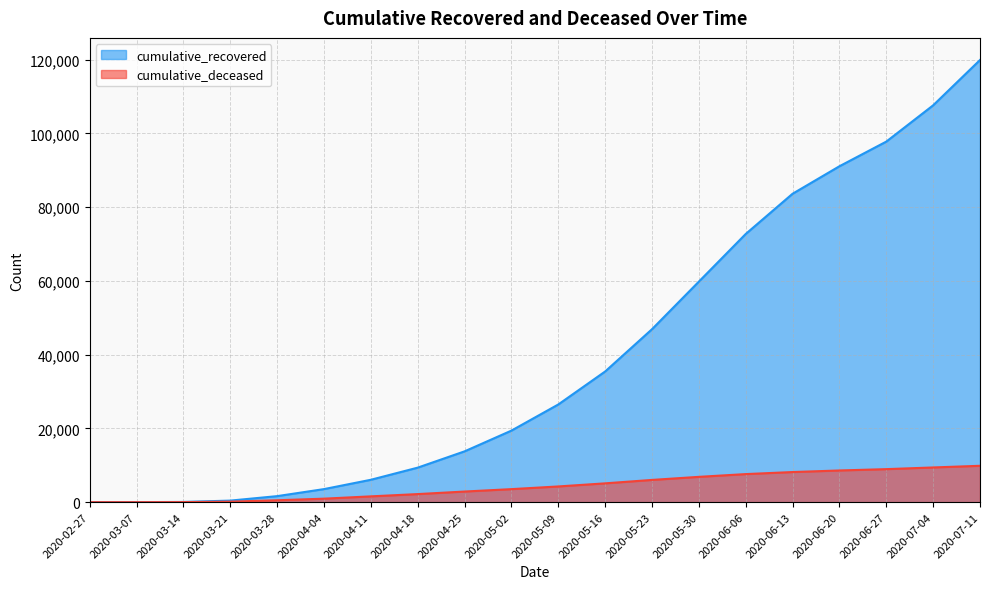

Is the value of cumulative_deceased at 2020-04-11 greater than the value of cumulative_recovered at 2020-05-02?

No